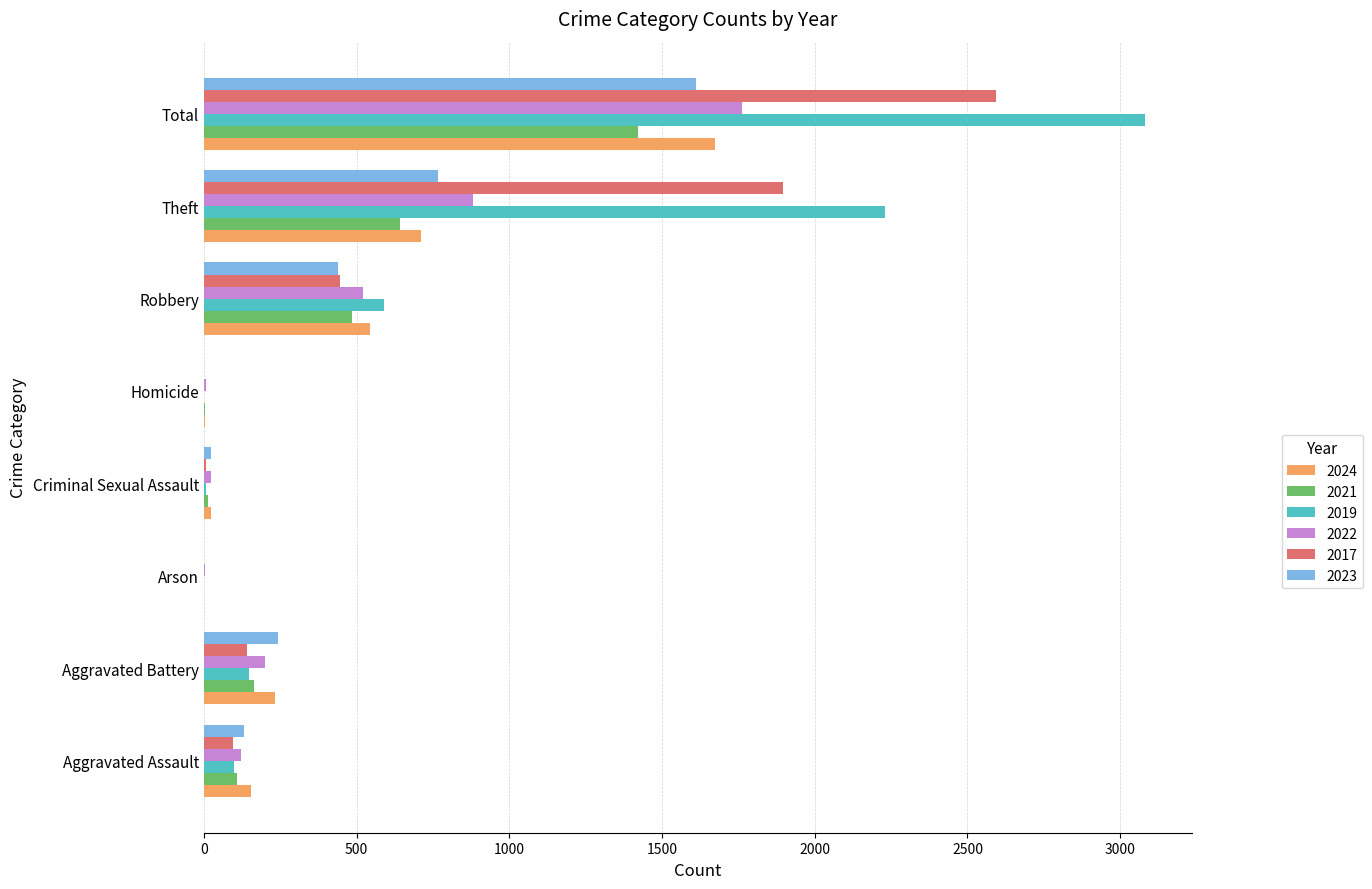

How many data points does each series have?

8